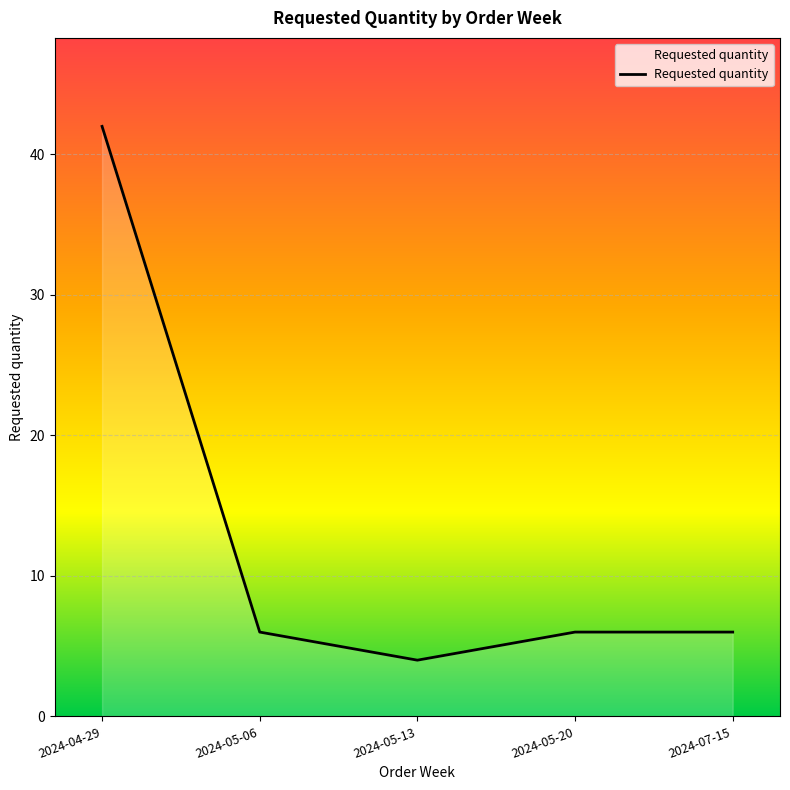

What is the smallest value displayed?

4